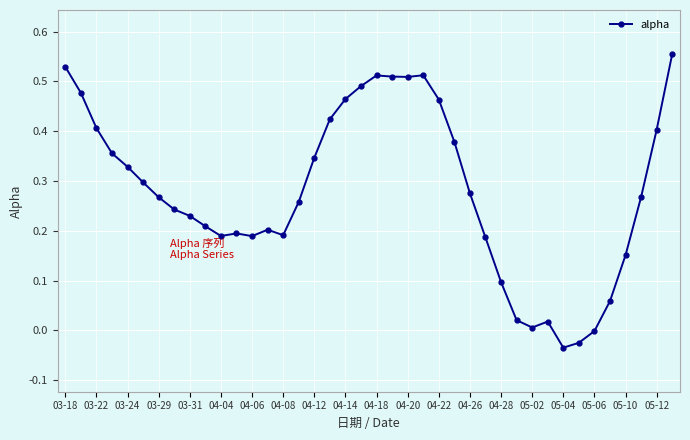

What is the sum of all values?

11.1